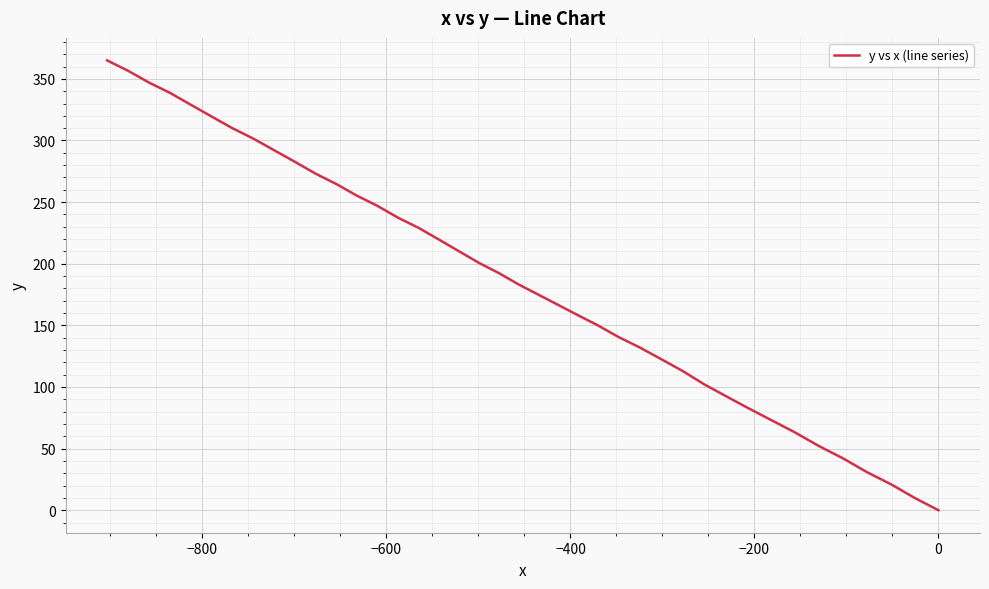

How many values exceed 192?

20